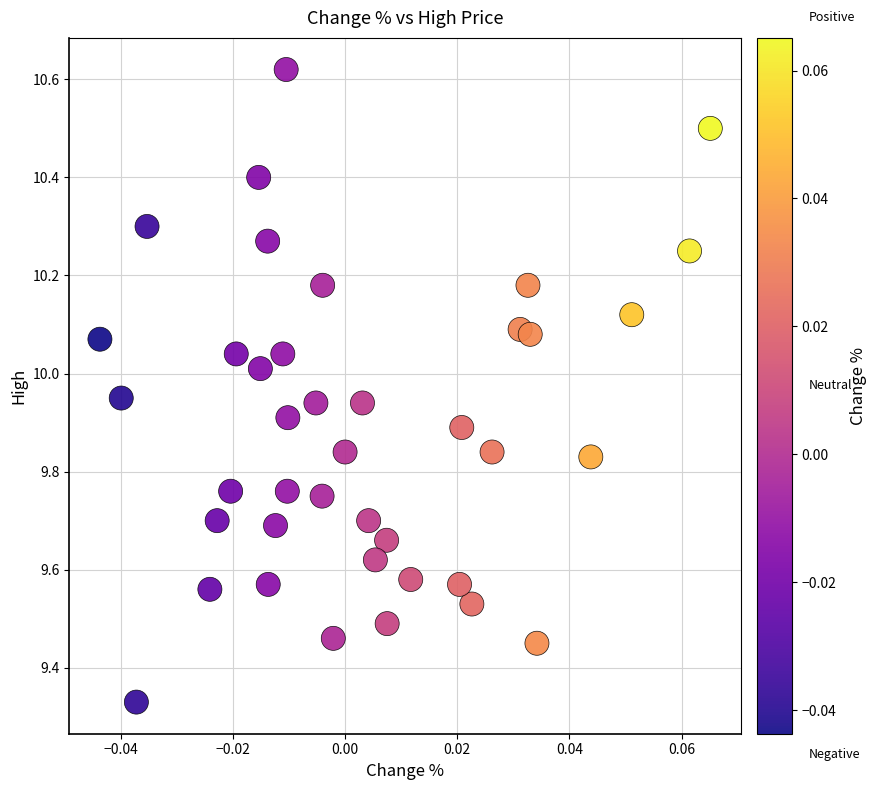

What is the range of Y values (max minus min)?

1.3